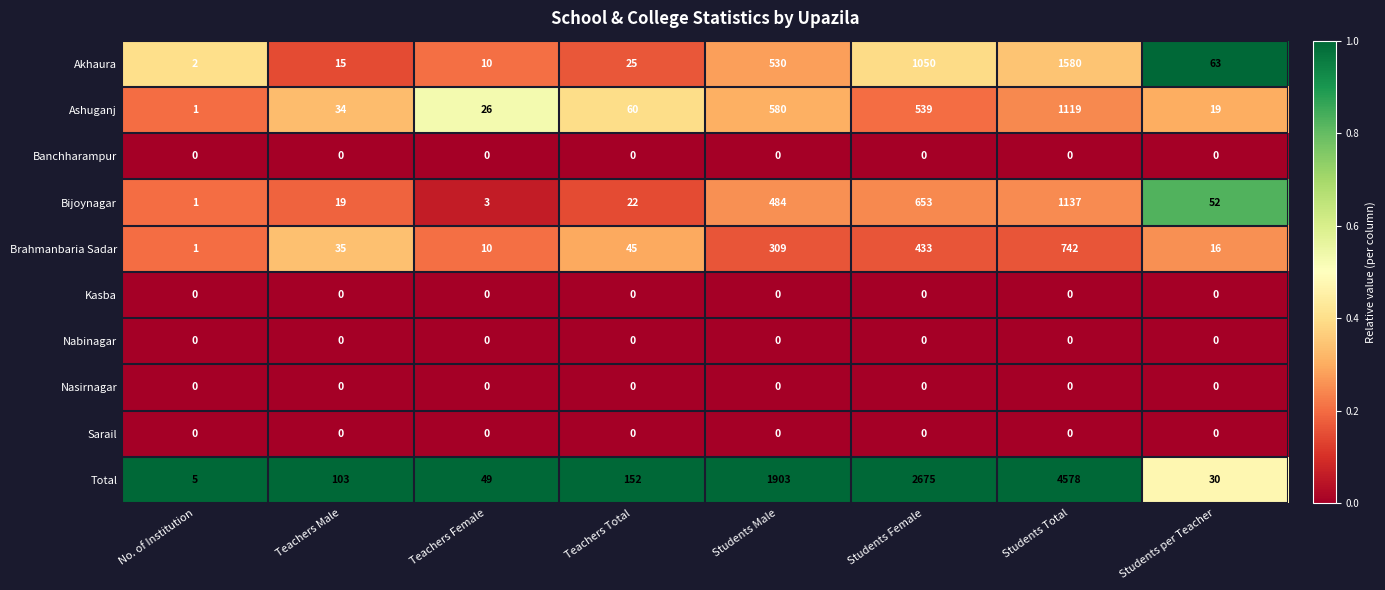

Is it true that Sarail equals 0 at Students Total?

True